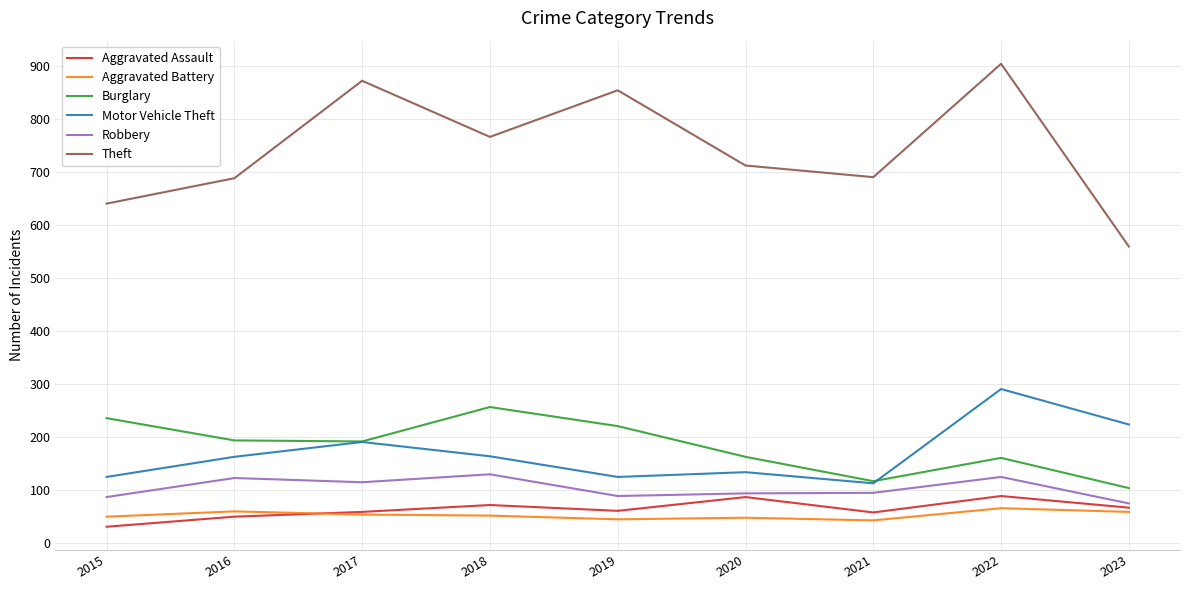

How many values in the Aggravated Battery series are below 52?

4